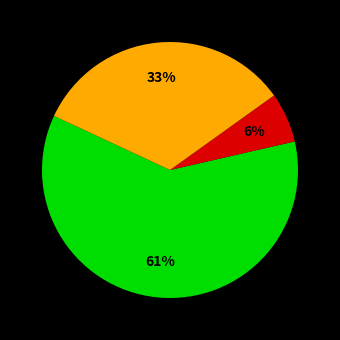

Is there a majority slice in this chart?

Yes